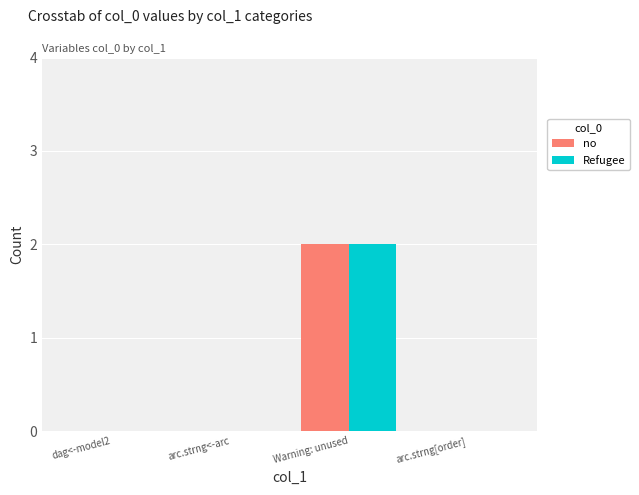

Reading left to right, extract all data points from this chart.

no: dag<-model2=0	arc.strng<-arc=0	Warning: unused=2	arc.strng[order]=0
Refugee: dag<-model2=0	arc.strng<-arc=0	Warning: unused=2	arc.strng[order]=0